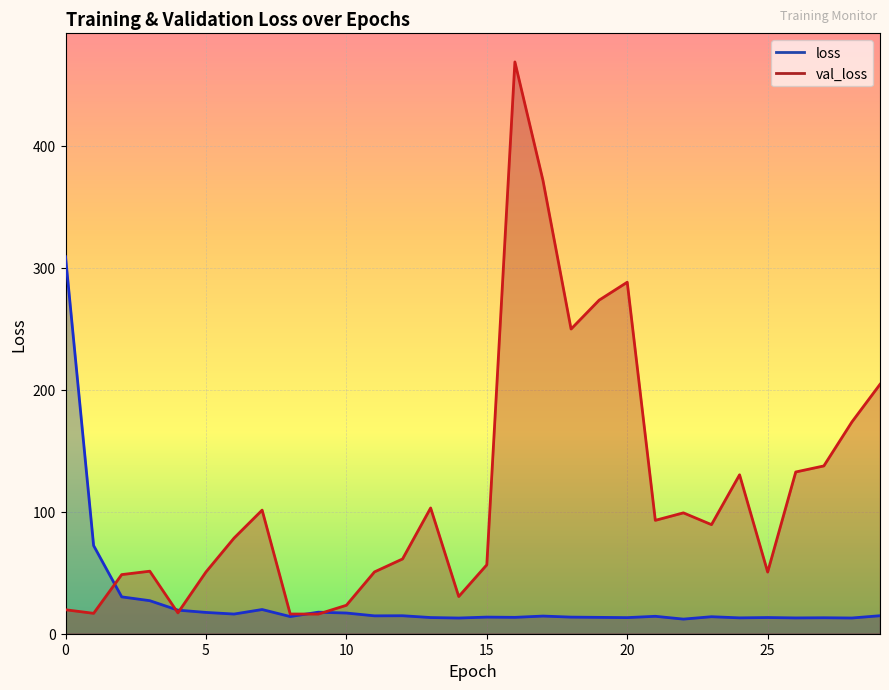

List the series in order of their peak value, highest first.

val_loss, loss